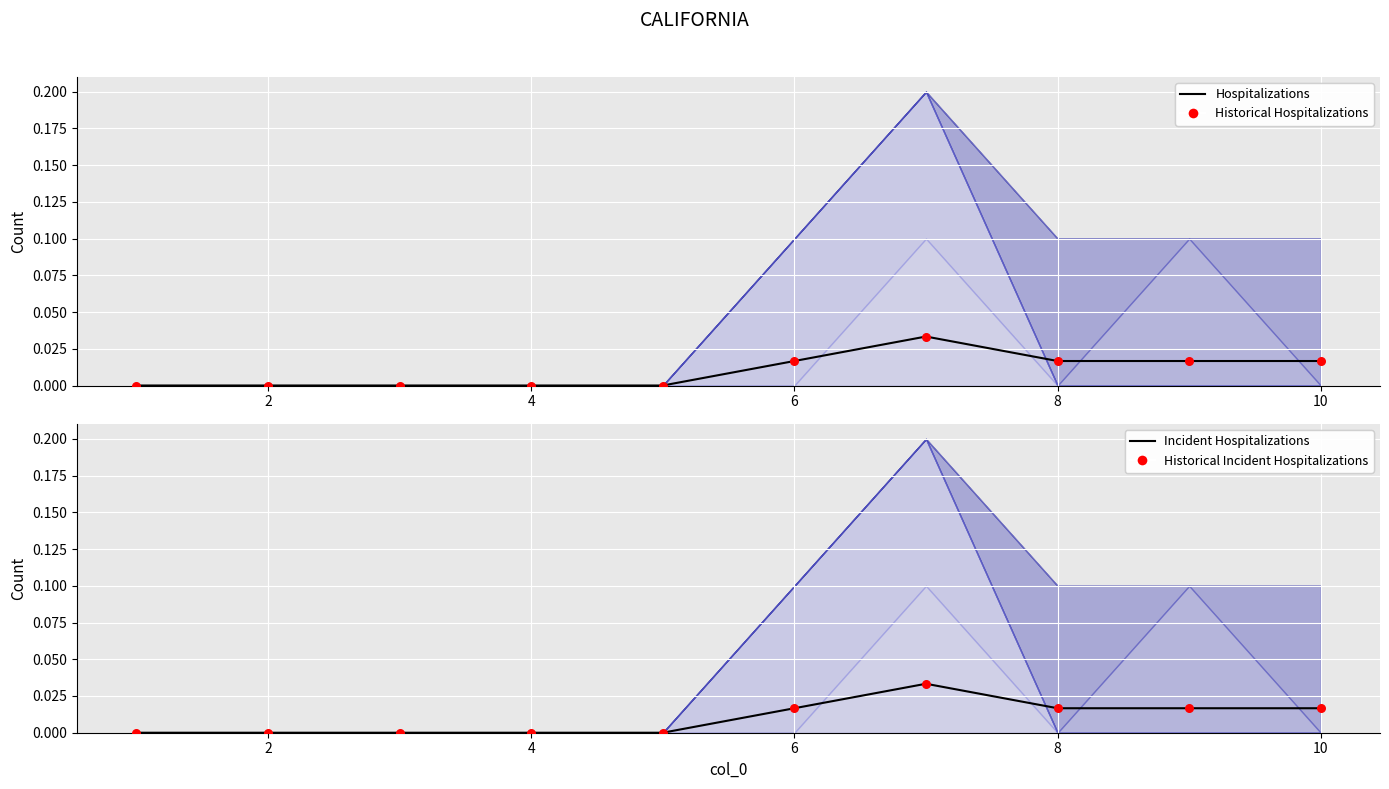

Which series has the largest total across all categories?

Hospitalizations